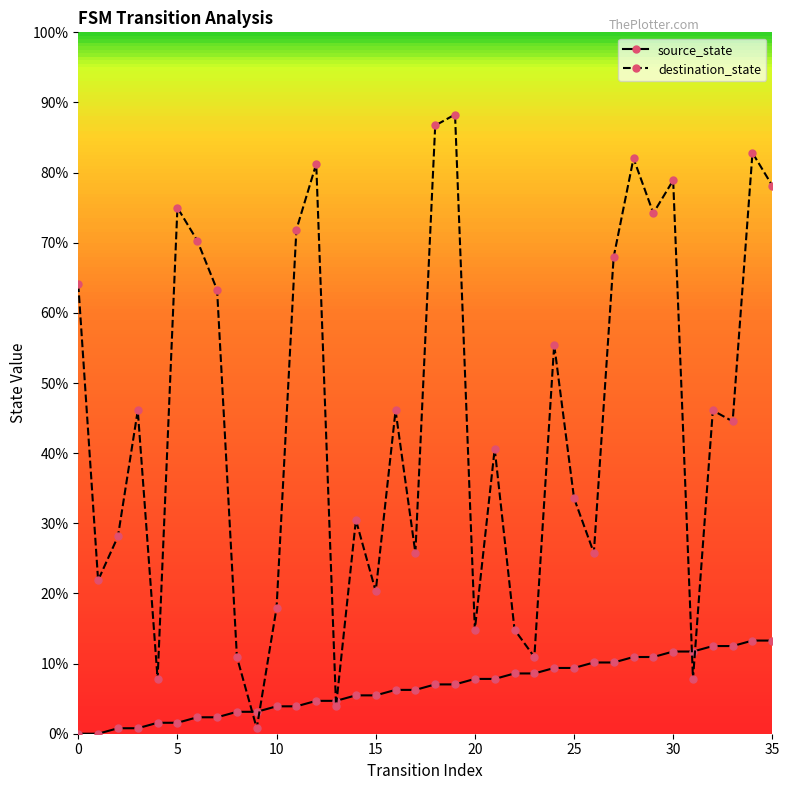

How many data points in destination_state are less than 46?

18